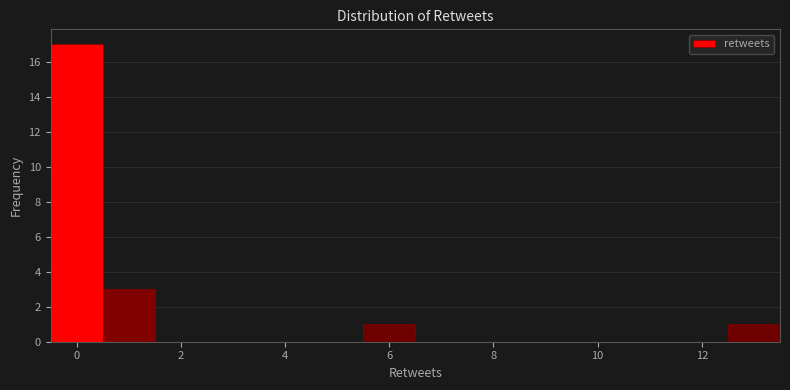

Reading left to right, transcribe this chart: for each bar, give the range it covers on the x-axis and its height. Neither the bar edges nor the heights are printed on the chart, so give them approximately, as read against the axes.

-0.5 to 0.5: 17
0.5 to 1.5: 3
1.5 to 2.5: 0
2.5 to 3.5: 0
3.5 to 4.5: 0
4.5 to 5.5: 0
5.5 to 6.5: 1
6.5 to 7.5: 0
7.5 to 8.5: 0
8.5 to 9.5: 0
9.5 to 10.5: 0
10.5 to 11.5: 0
11.5 to 12.5: 0
12.5 to 13.5: 1